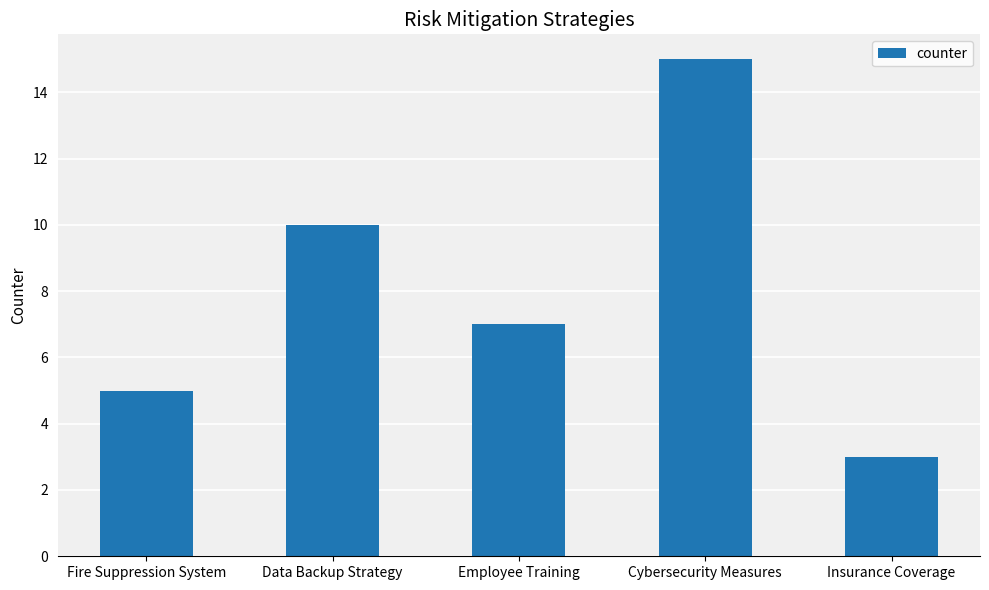

Count the number of data series in this chart.

1